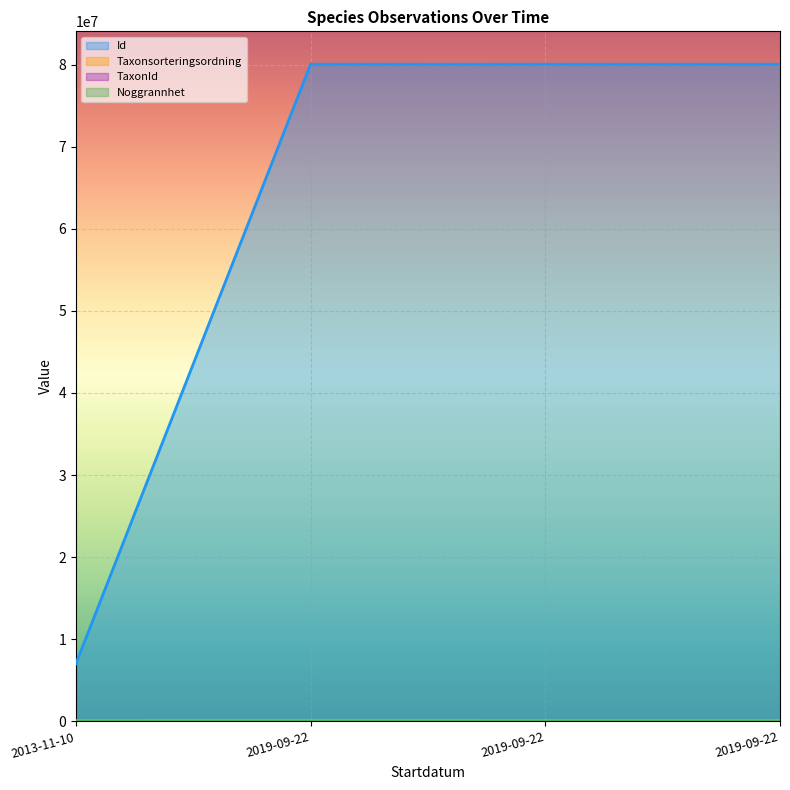

What is the label of the 4th point from the left?

2019-09-22